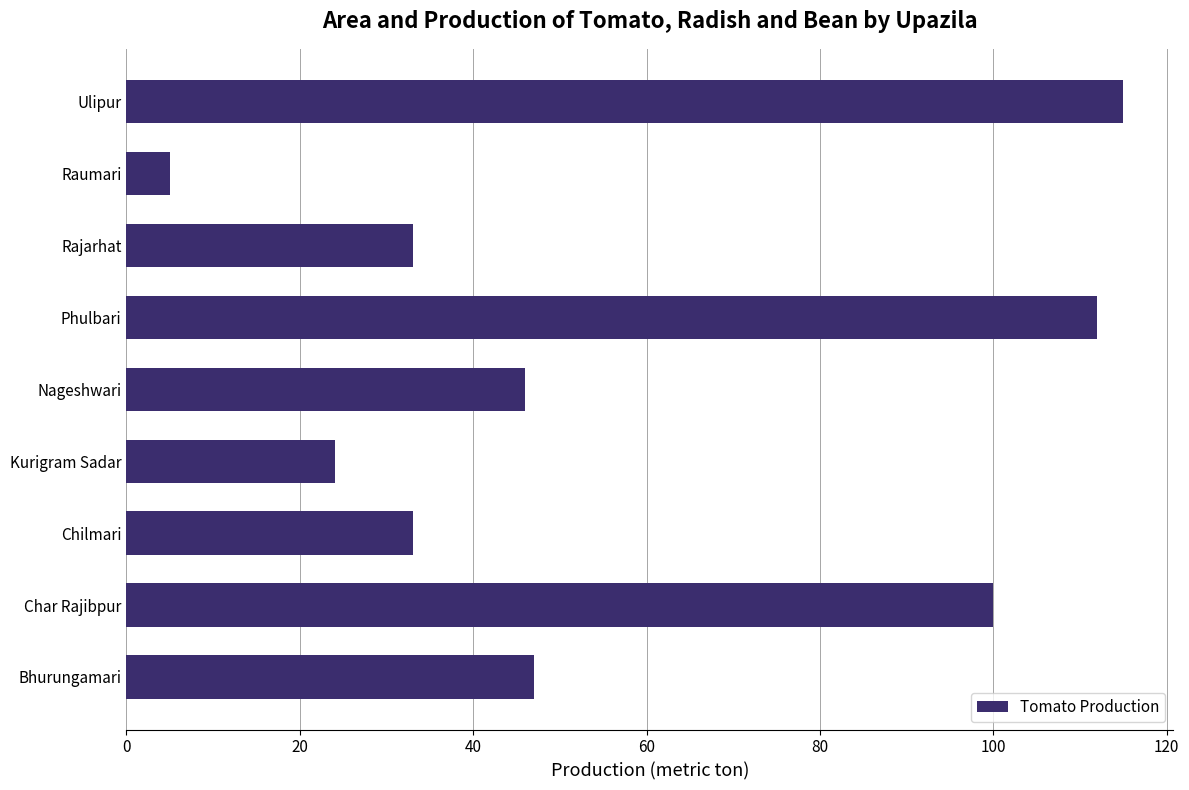

What is the change in value from Char Rajibpur to Nageshwari?

-54